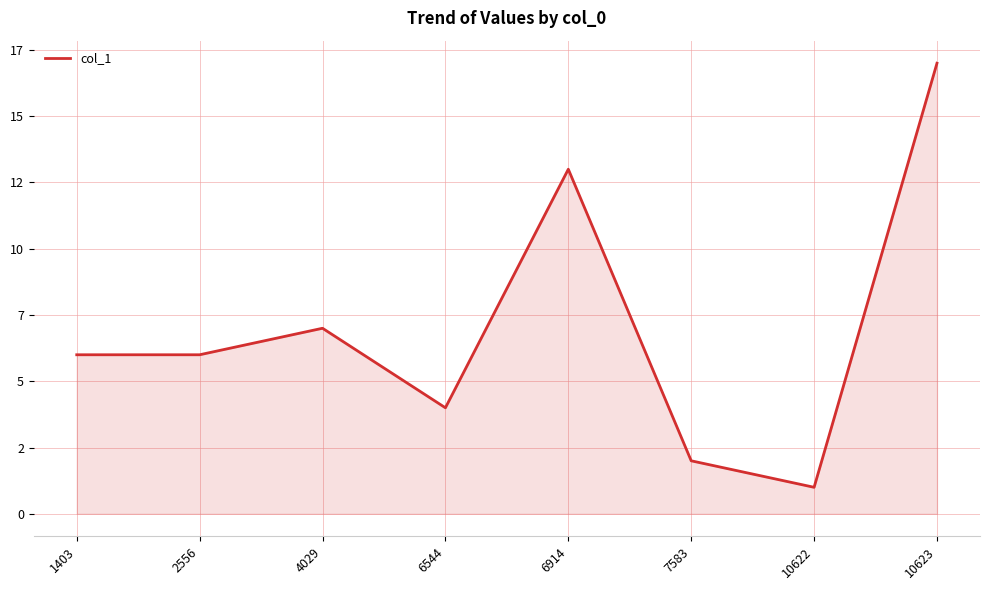

What is the maximum value shown in the chart?

17